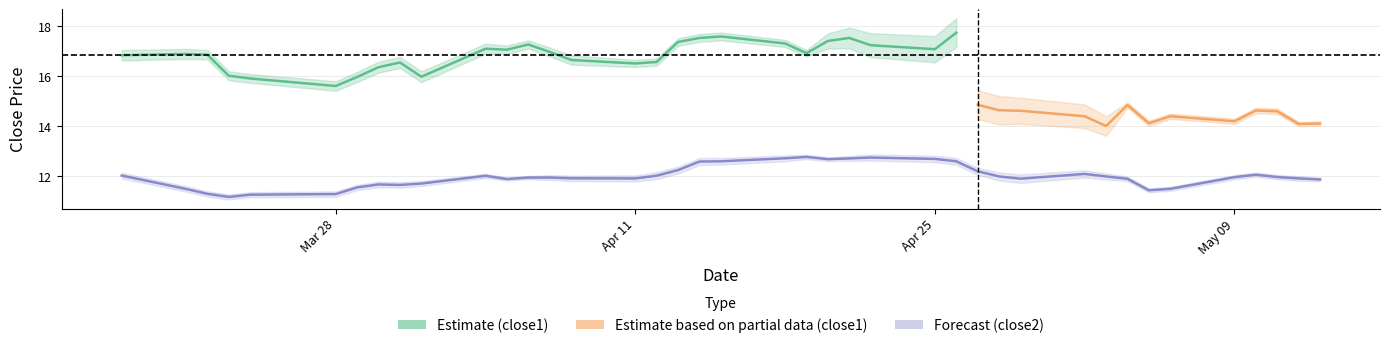

Reading right to left, list all the values displayed in this chart.

11.9	11.9	12.0	12.1	12.0	11.5	11.4	11.9	12.0	12.1	11.9	12.0	12.2	12.6	12.7	12.7	12.7	12.7	12.8	12.7	12.6	12.6	12.2	12.0	11.9	11.9	11.9	11.9	11.9	12.0	11.7	11.7	11.7	11.6	11.3	11.3	11.2	11.3	11.5	12.0